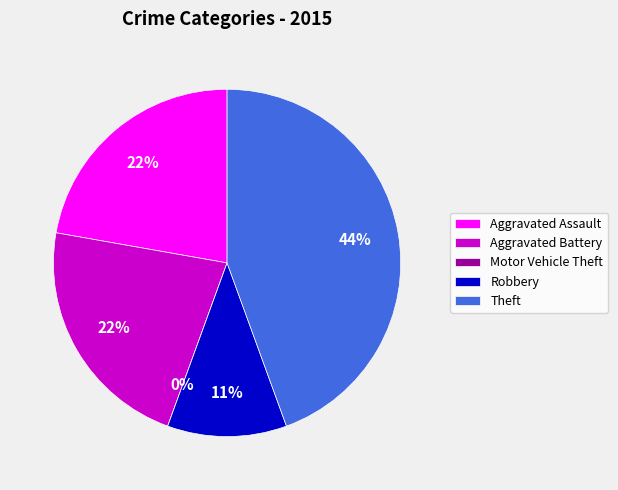

Is Robbery the majority of the pie?

No